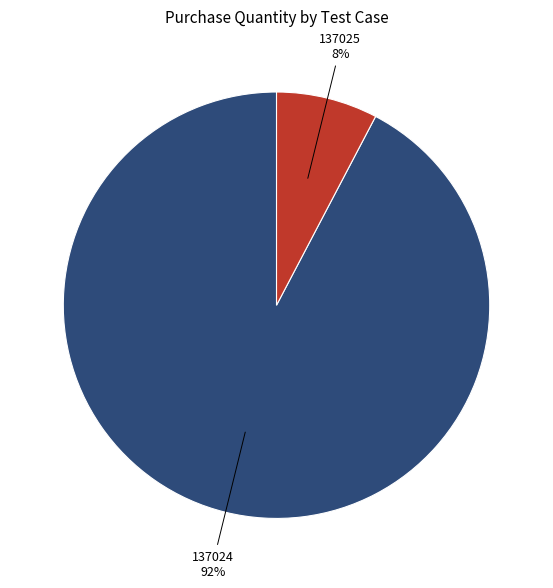

Does 137024 represent more than half of the total?

Yes